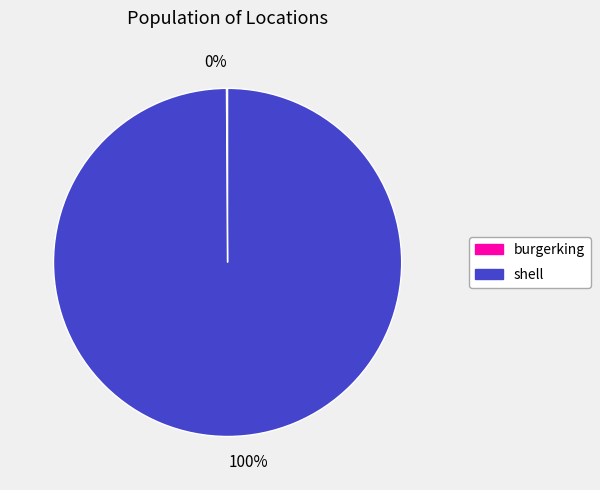

Is there any slice that represents more than half of the pie?

Yes